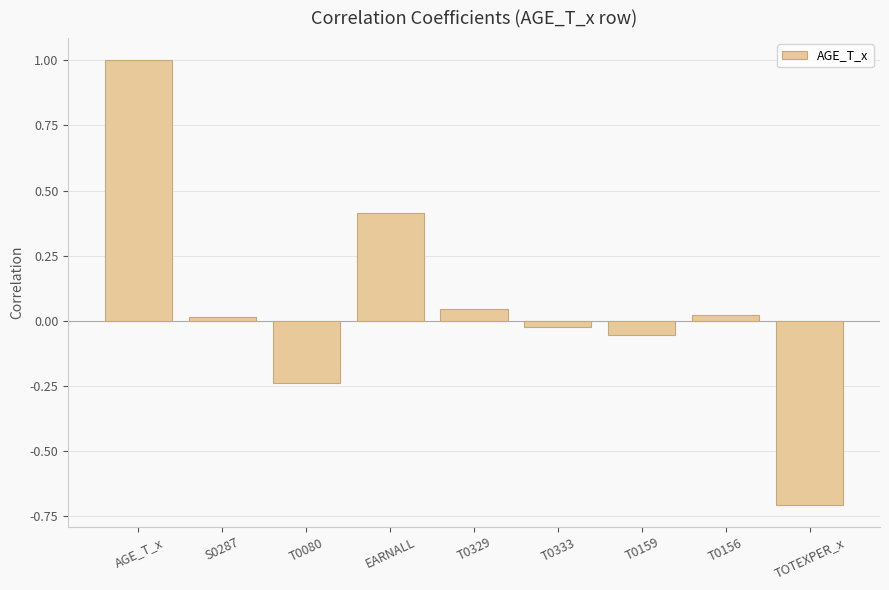

How many negative values are there?

4